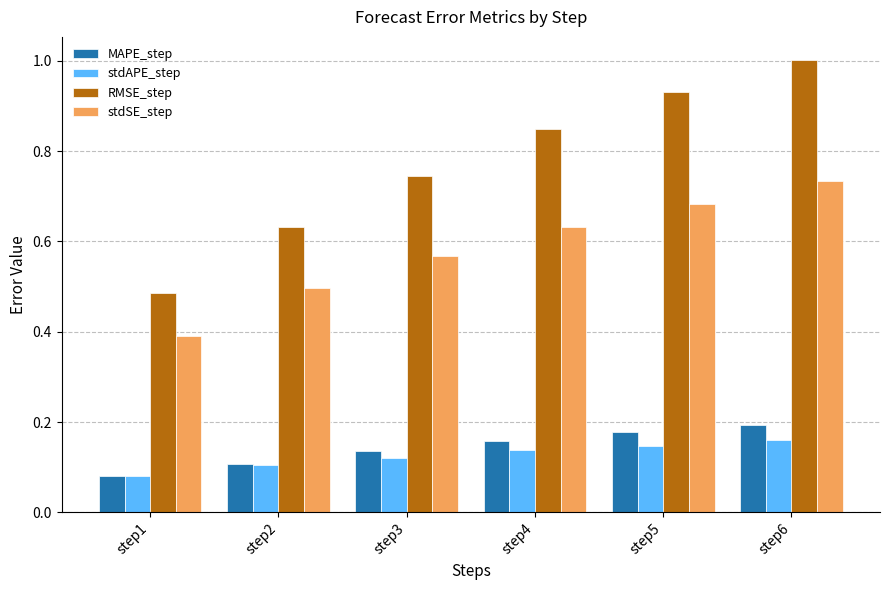

Which series has the largest total across all categories?

RMSE_step